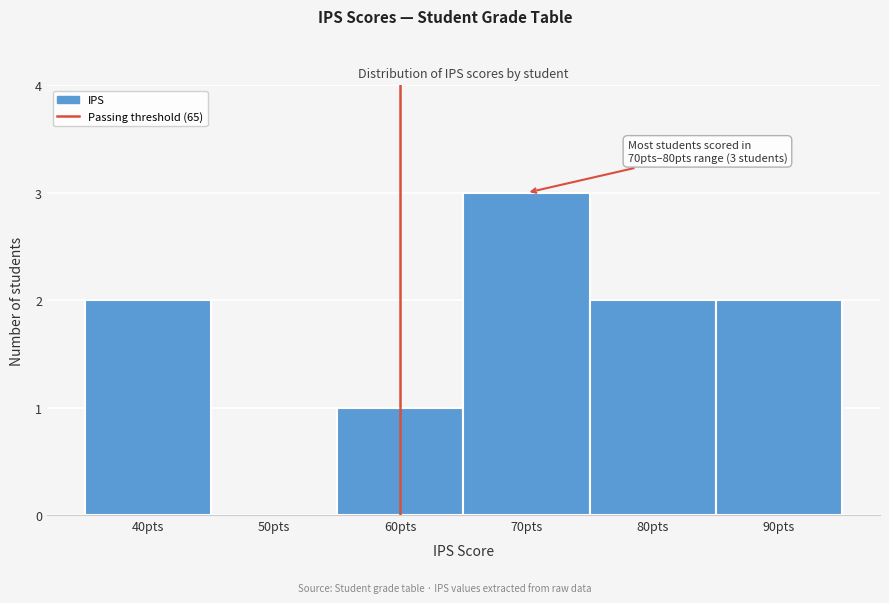

Reading left to right, extract all data points from this chart.

40pts=2	50pts=0	60pts=1	70pts=3	80pts=2	90pts=2